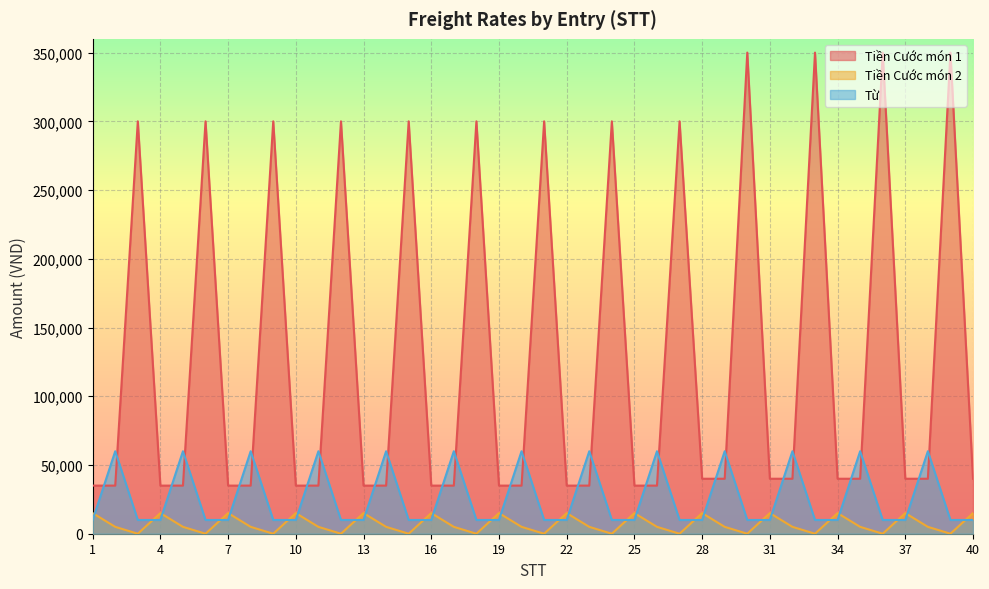

At which label does Tiền Cước món 1 reach its minimum?

1